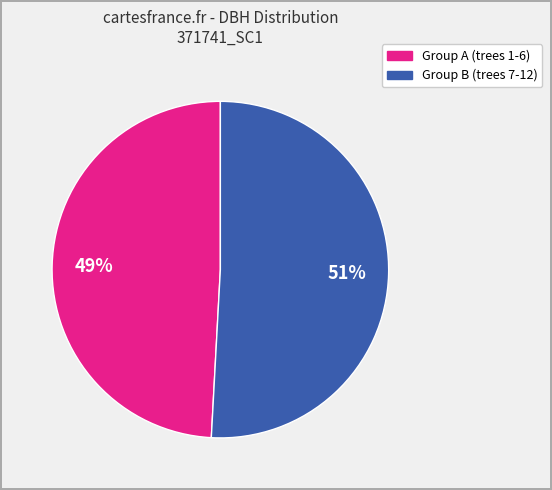

To the nearest percent, what is the average slice percentage?

50%